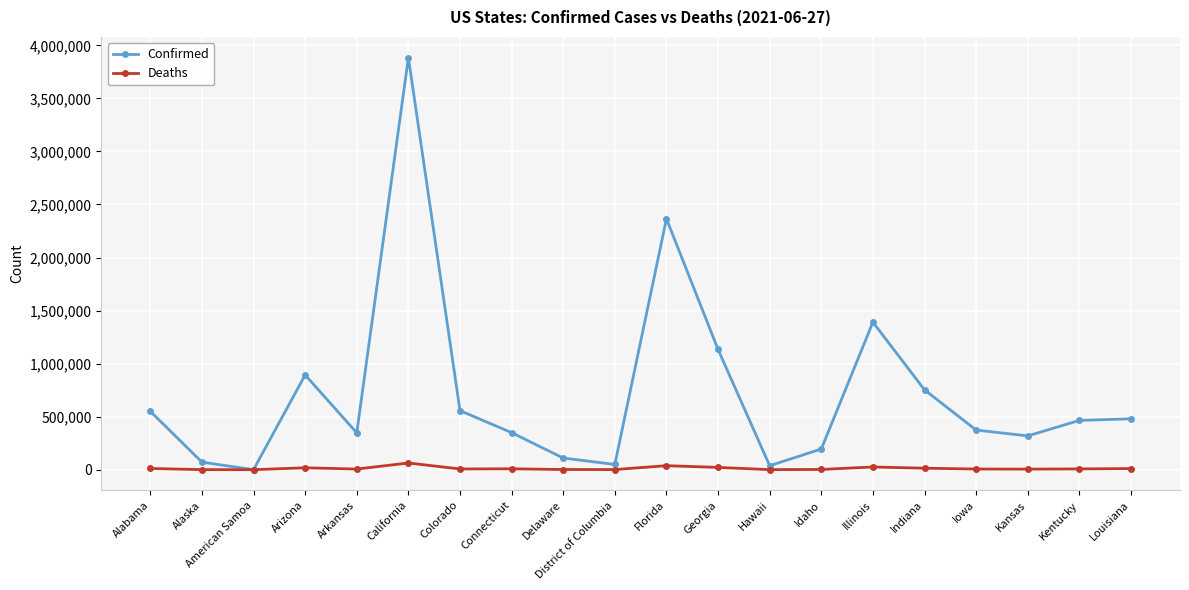

What is the value of the Confirmed point at the 19th from the left?

464617